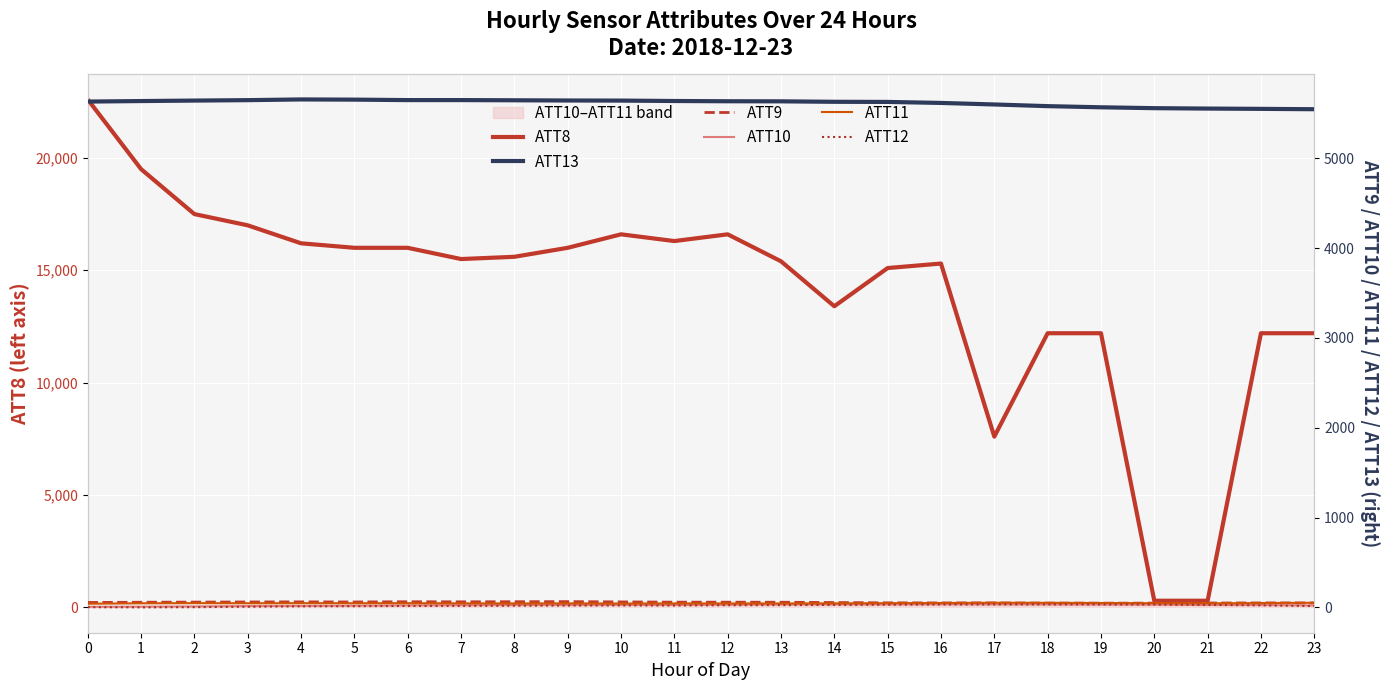

How many lines are shown in the chart?

6